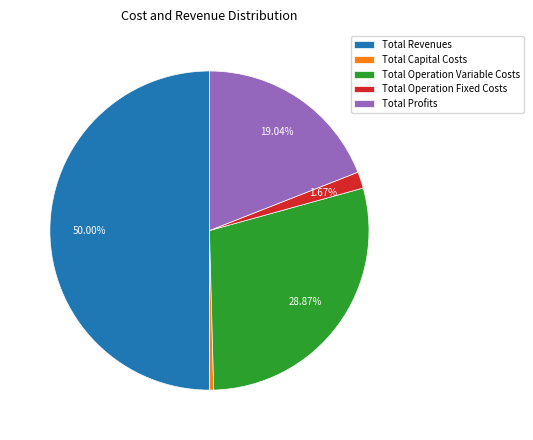

Rank the categories by value from highest to lowest.

Total Revenues, Total Operation Variable Costs, Total Profits, Total Operation Fixed Costs, Total Capital Costs